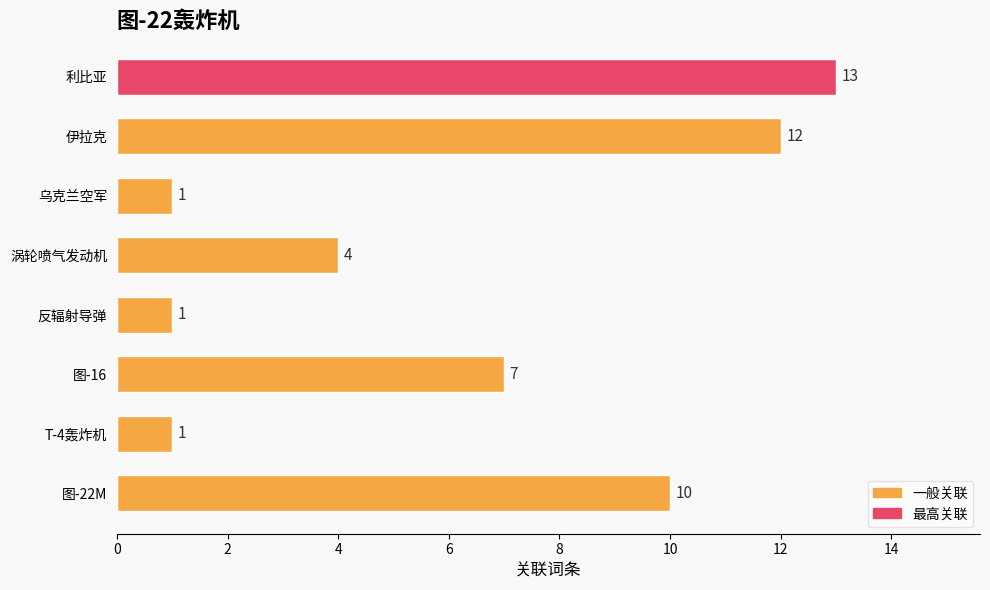

The chart shows a value of 18 at 伊拉克. True or false?

False